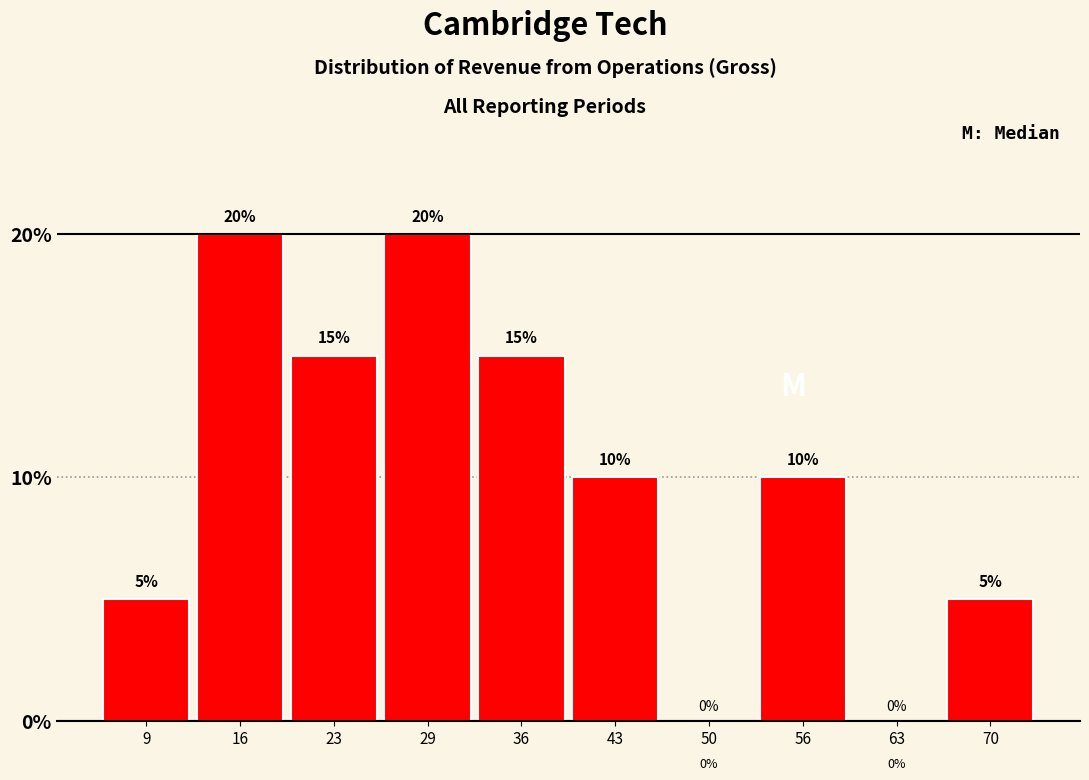

Reading left to right, list all the values displayed in this chart.

9=5	16=20	23=15	29=20	36=15	43=10	50=0	56=10	63=0	70=5